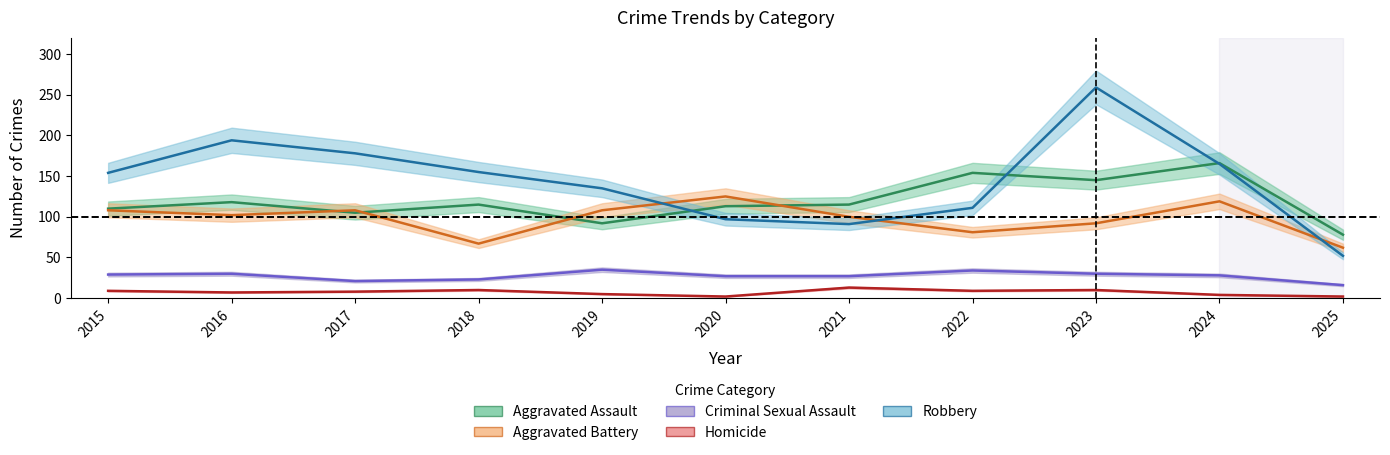

What is the total value across all series at 2019?

375